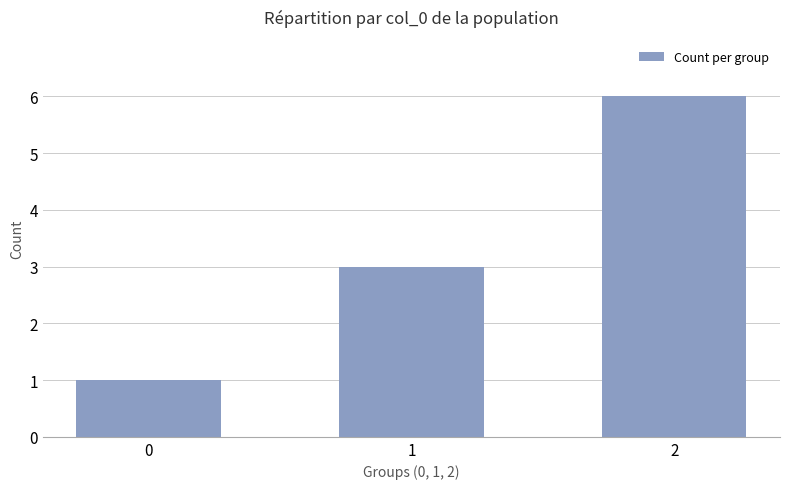

What is the greatest value displayed?

6